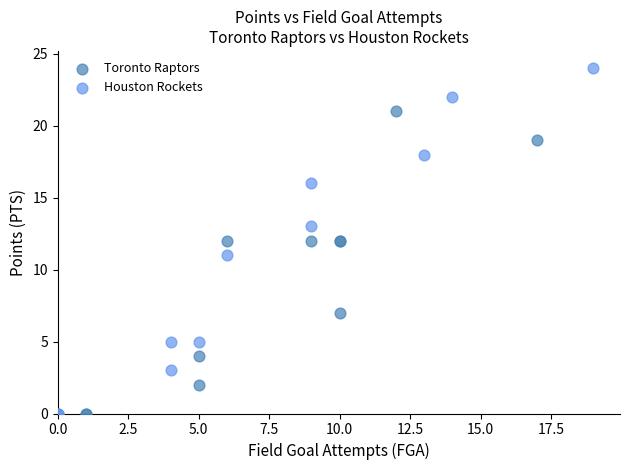

Which series has the largest Y range (max minus min)?

Houston Rockets